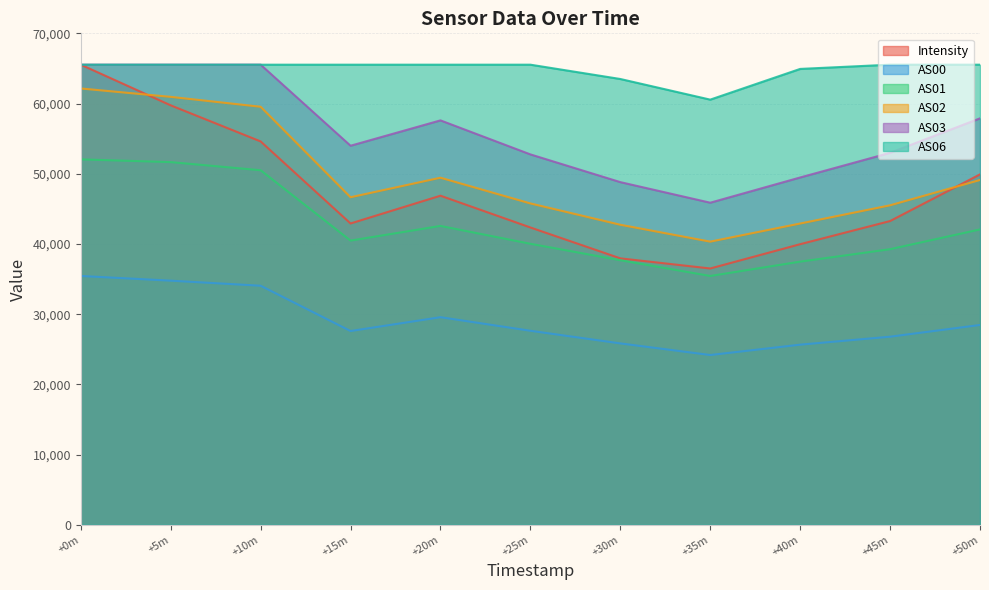

Which series changed the most between +20m and +40m?

AS03